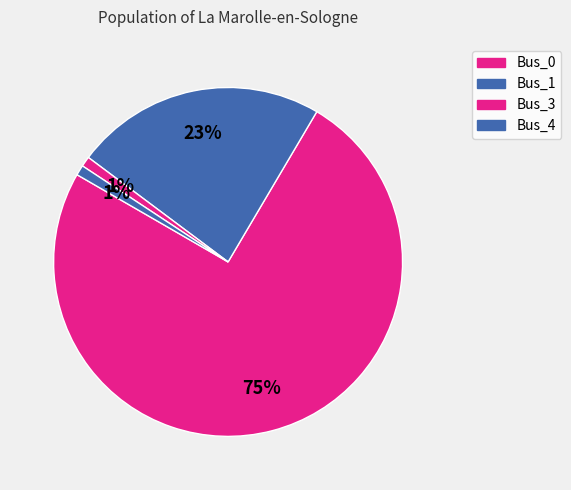

Is there a majority slice in this chart?

Yes